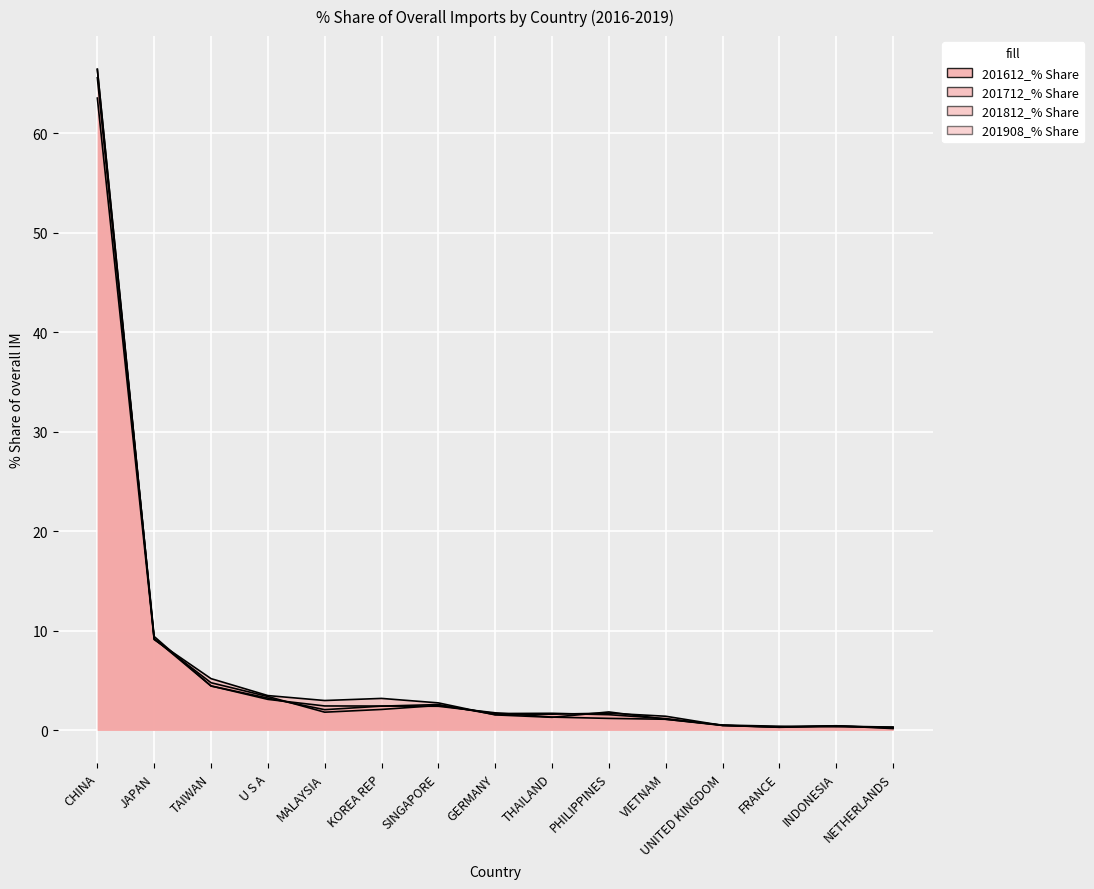

Which series ends up on top after the final intersection of 201712_% Share of overall IM and 201612_% Share of overall IM?

201712_% Share of overall IM